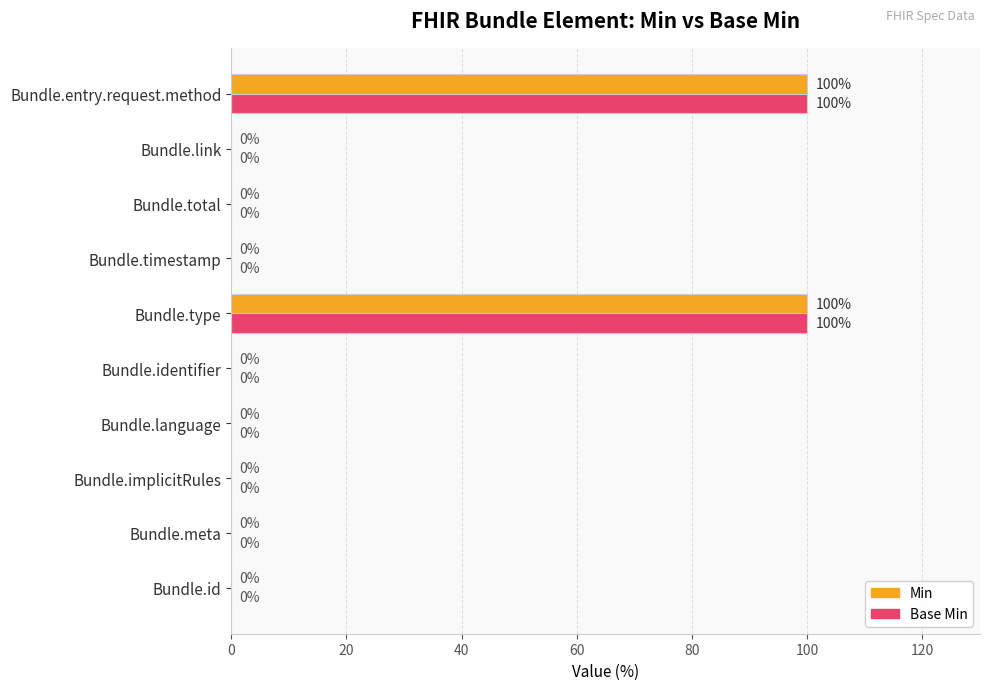

Is the value of Min at Bundle.entry.request.method greater than the value of Base Min at Bundle.total?

Yes